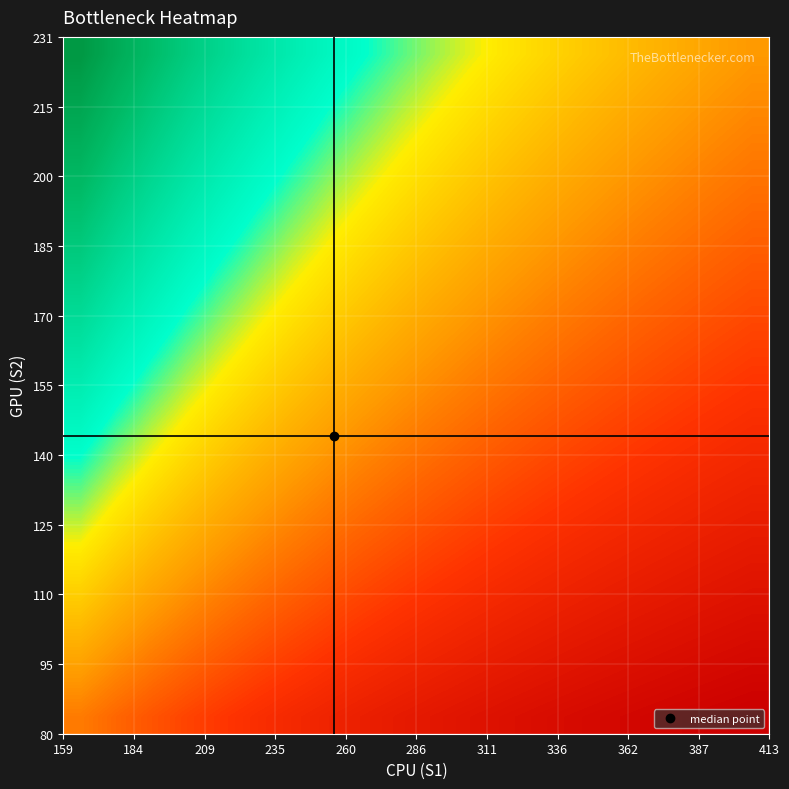

What is the maximum value shown in the chart?

1.0